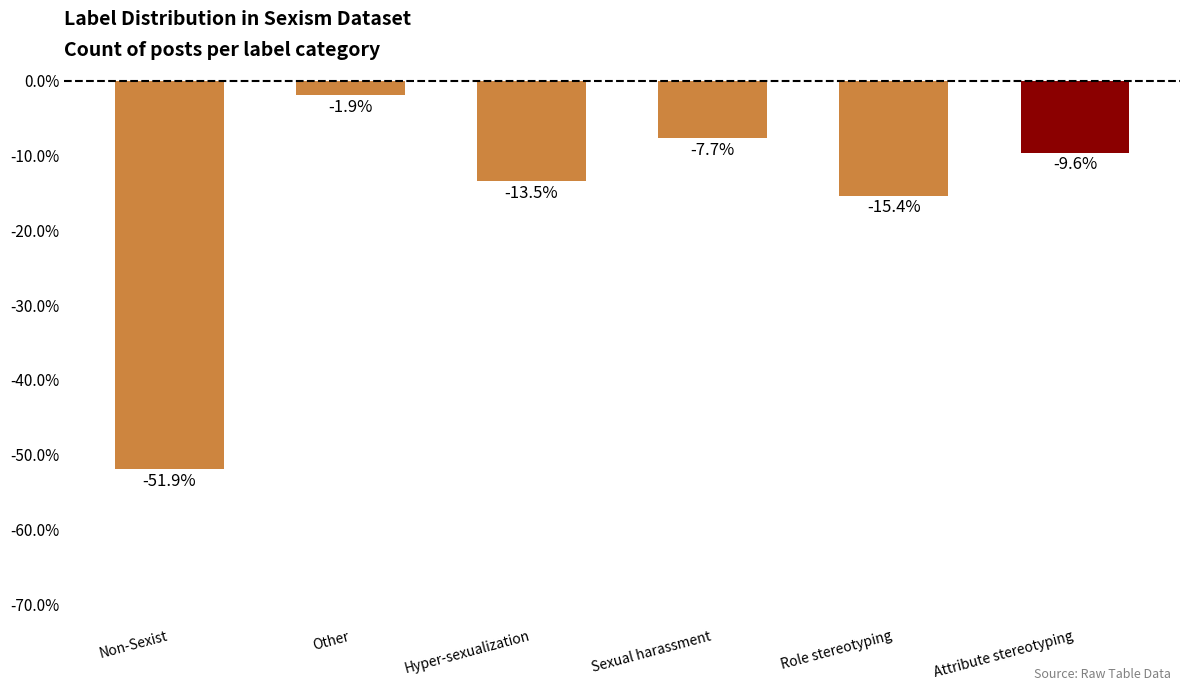

Does the chart contain stacked bars?

No